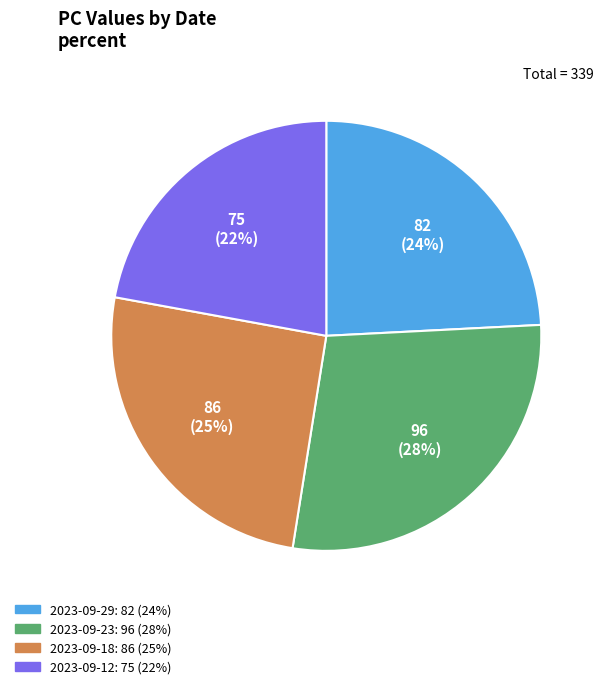

What is the ratio of the value at 2023-09-18 to the value at 2023-09-23?

0.9